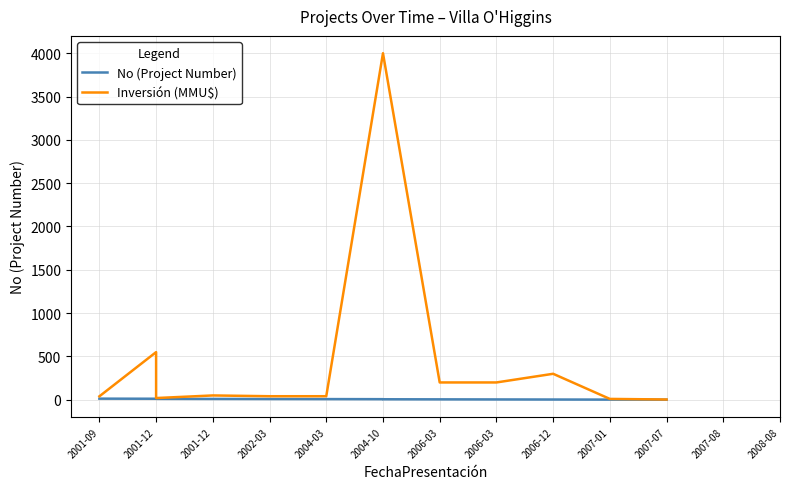

True or false: No (Project Number) has a value of 13.0 at 2001-09.

True